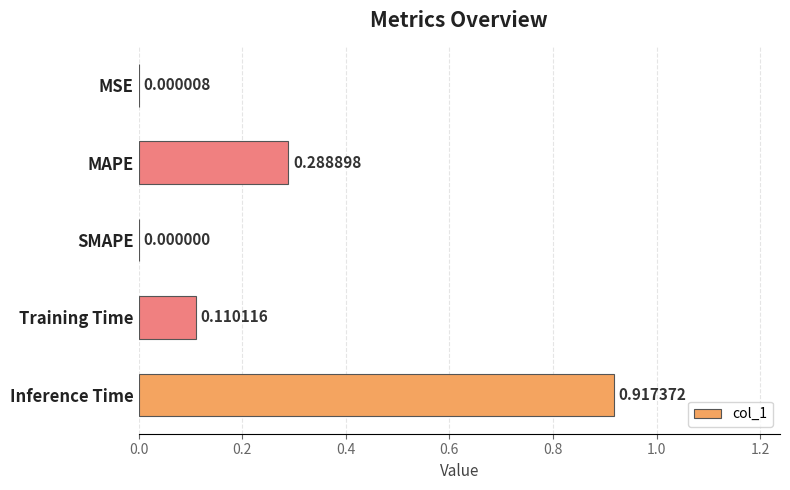

Which category has the highest value across all series?

Inference Time